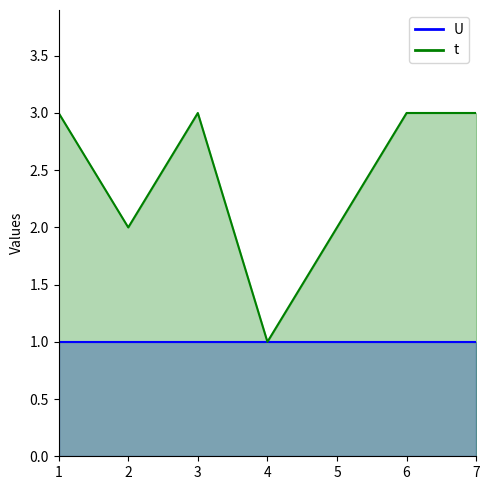

How many interior local valleys (lower than both neighbors) does the data have?

2